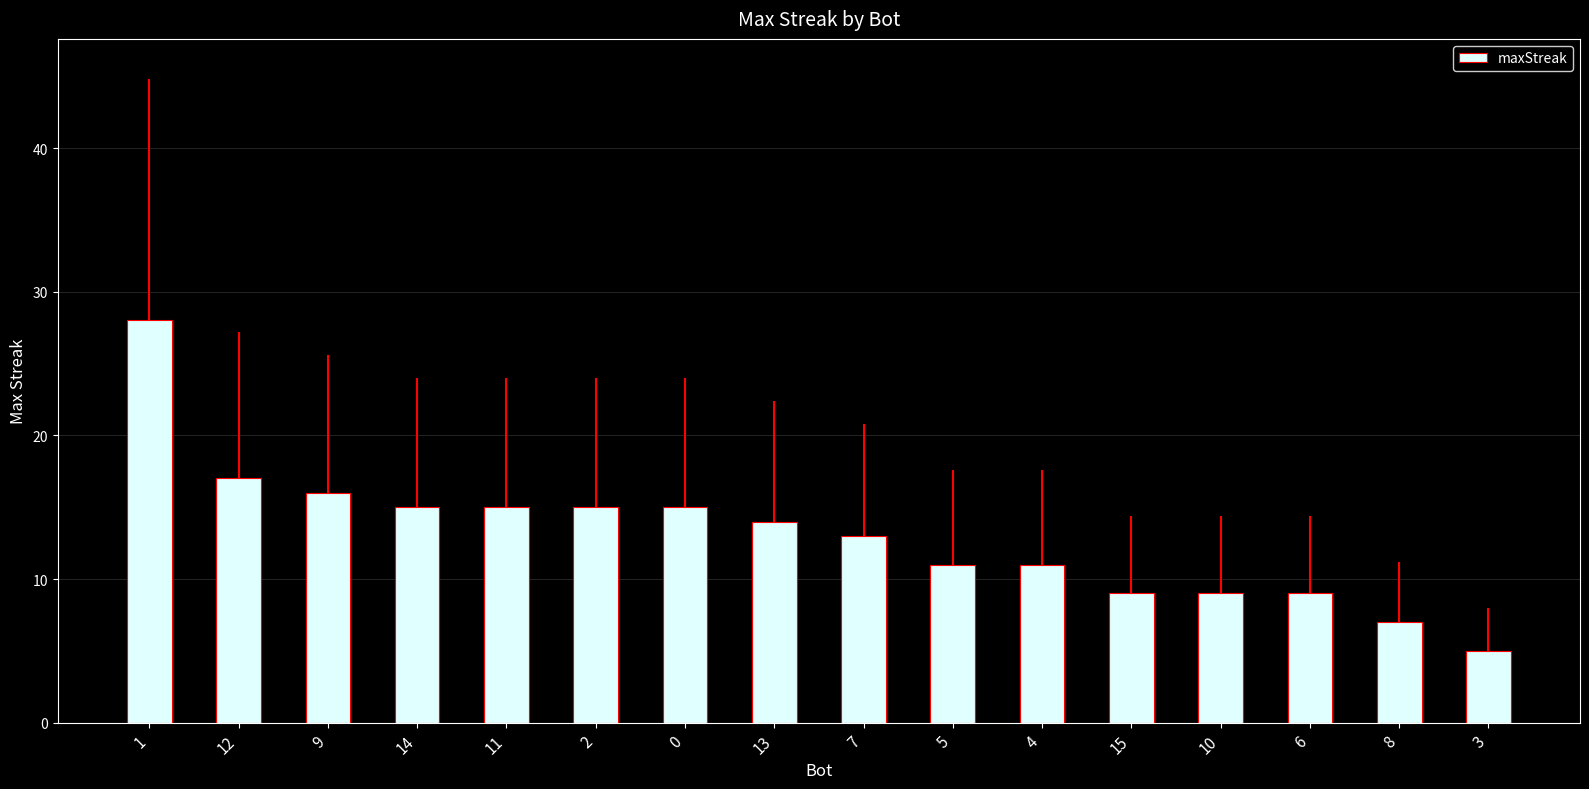

Are the bars grouped side by side (vs. stacked)?

No